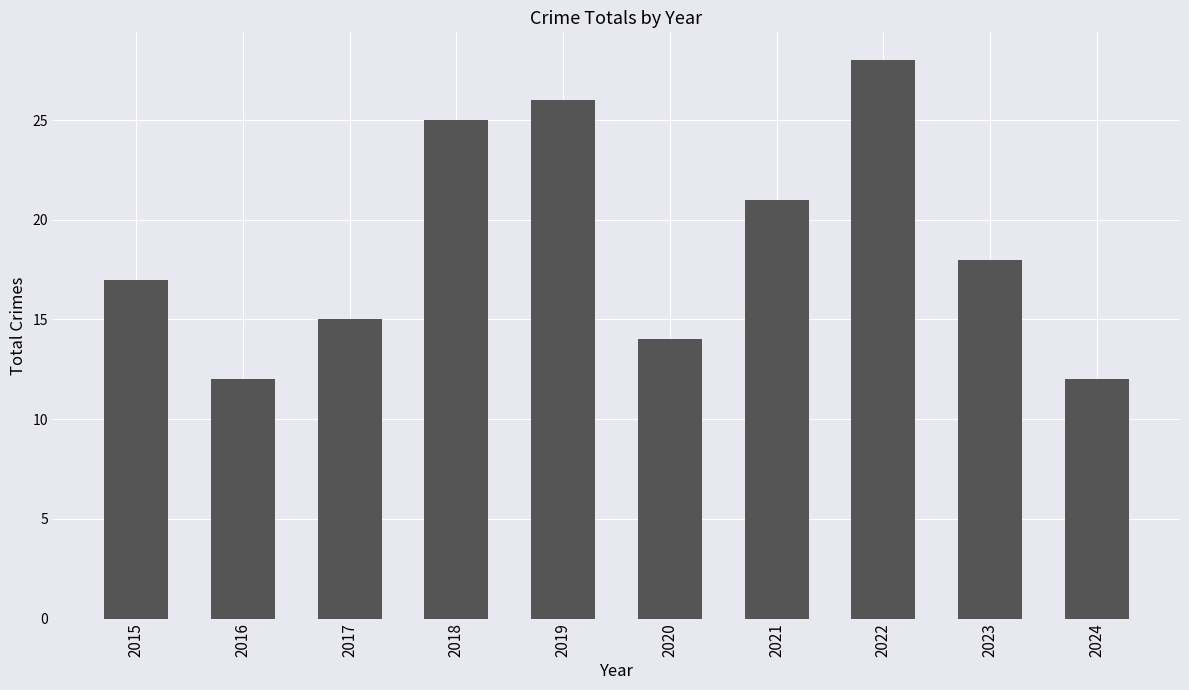

Reading right to left, what are all the values shown in this chart?

2024=12	2023=18	2022=28	2021=21	2020=14	2019=26	2018=25	2017=15	2016=12	2015=17